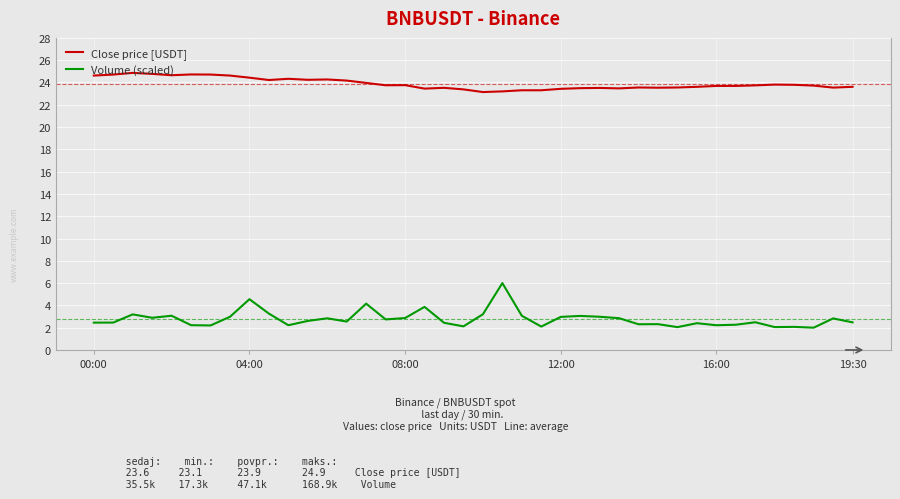

At how many categories does at least one series exceed 2?

40